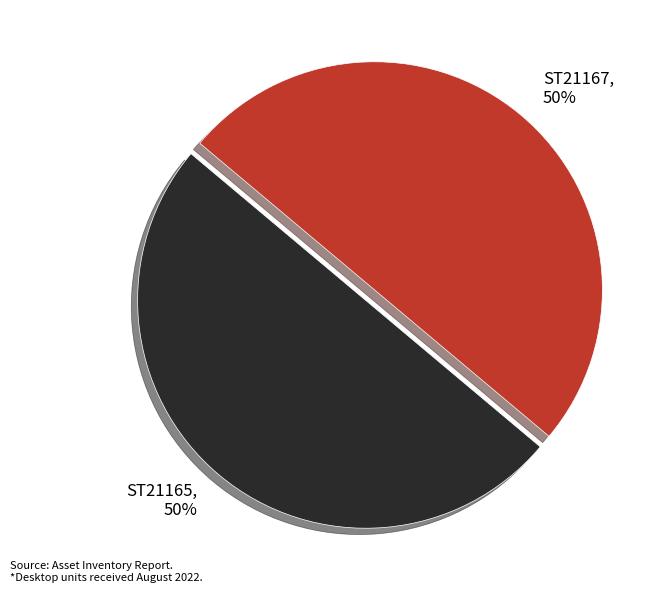

Do ST21167 and ST21165 together represent more than half of the pie?

Yes